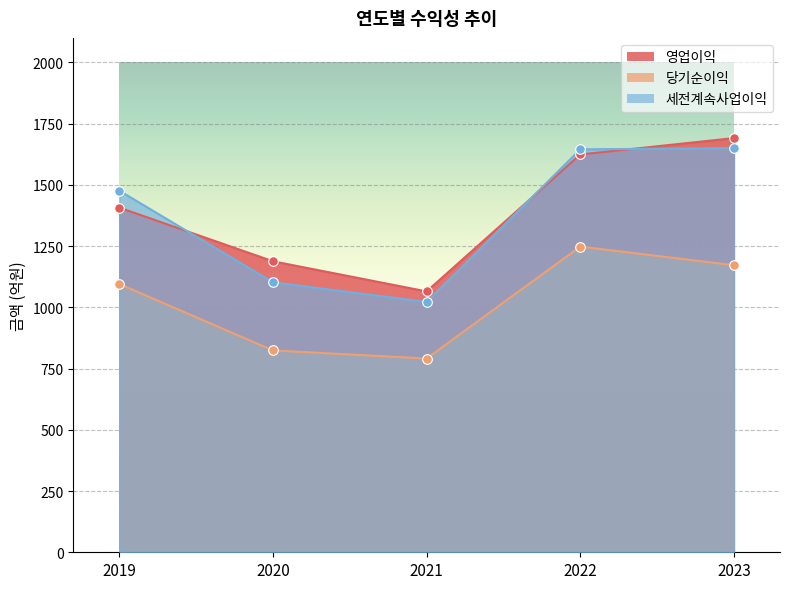

Is the value of 영업이익 at 2022 greater than the value of 세전계속사업이익 at 2021?

Yes